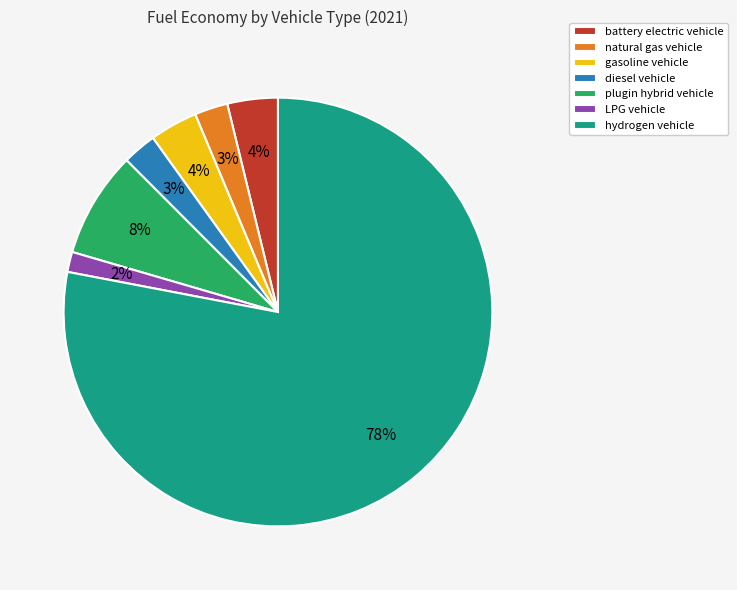

What is the largest slice in the pie chart?

hydrogen vehicle